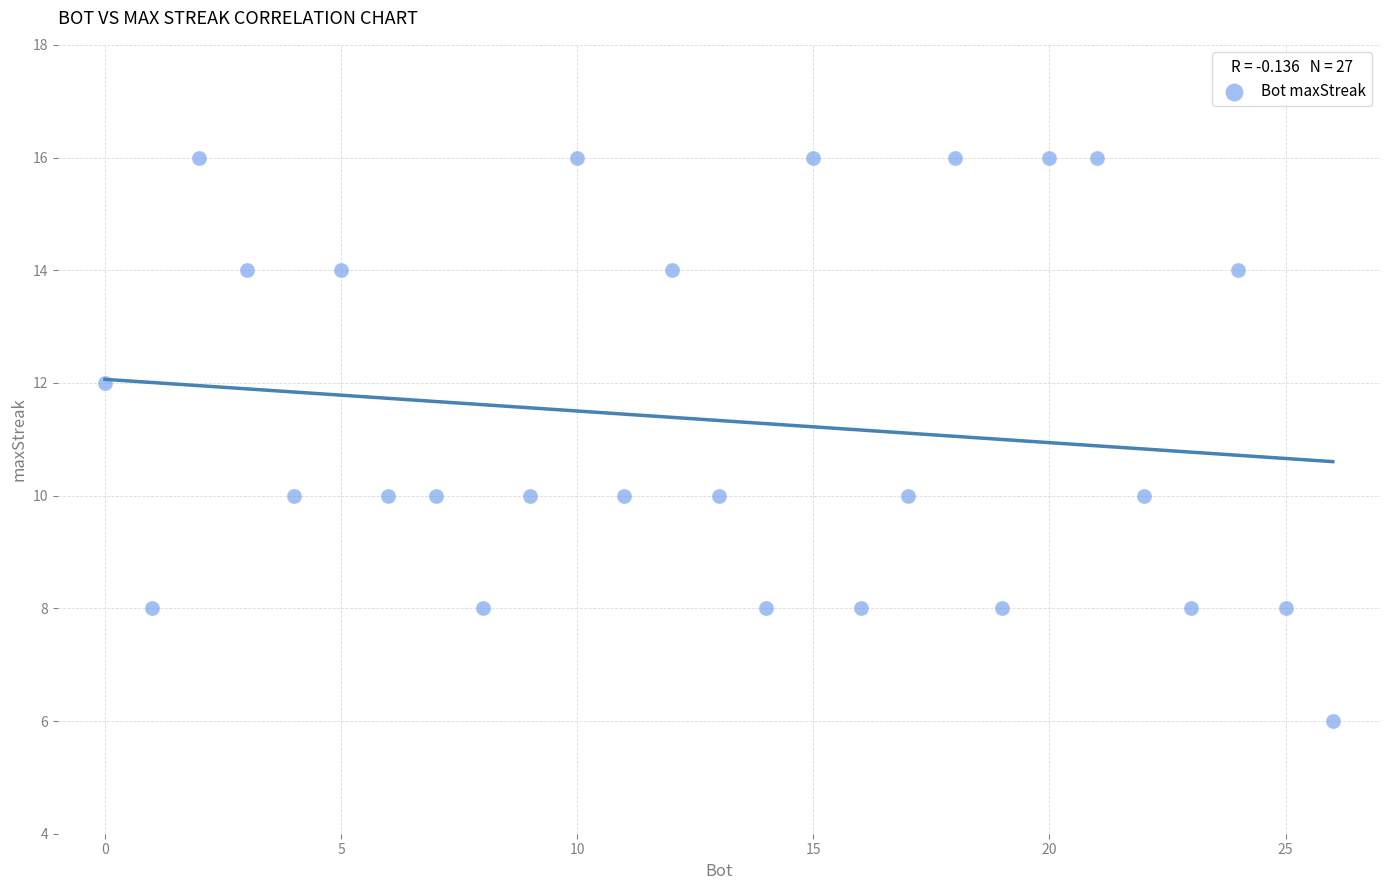

What is the range of Y values (max minus min)?

10